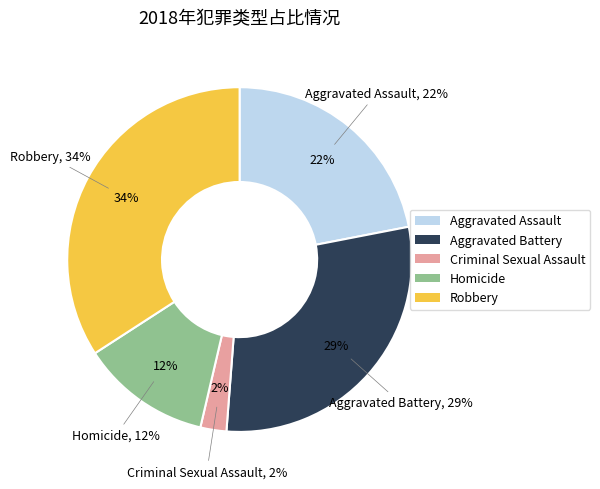

Approximately how many times larger is the value at Aggravated Battery compared to Robbery?

0.9